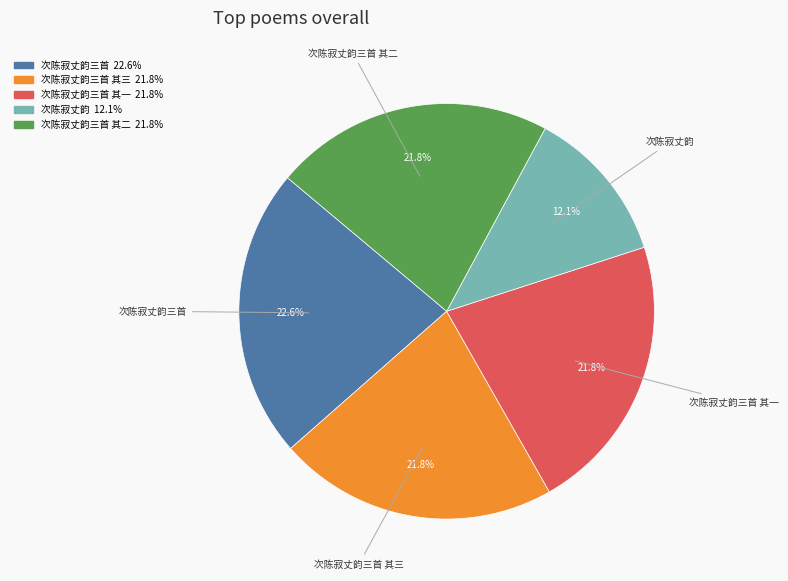

Does any single category account for the majority?

No